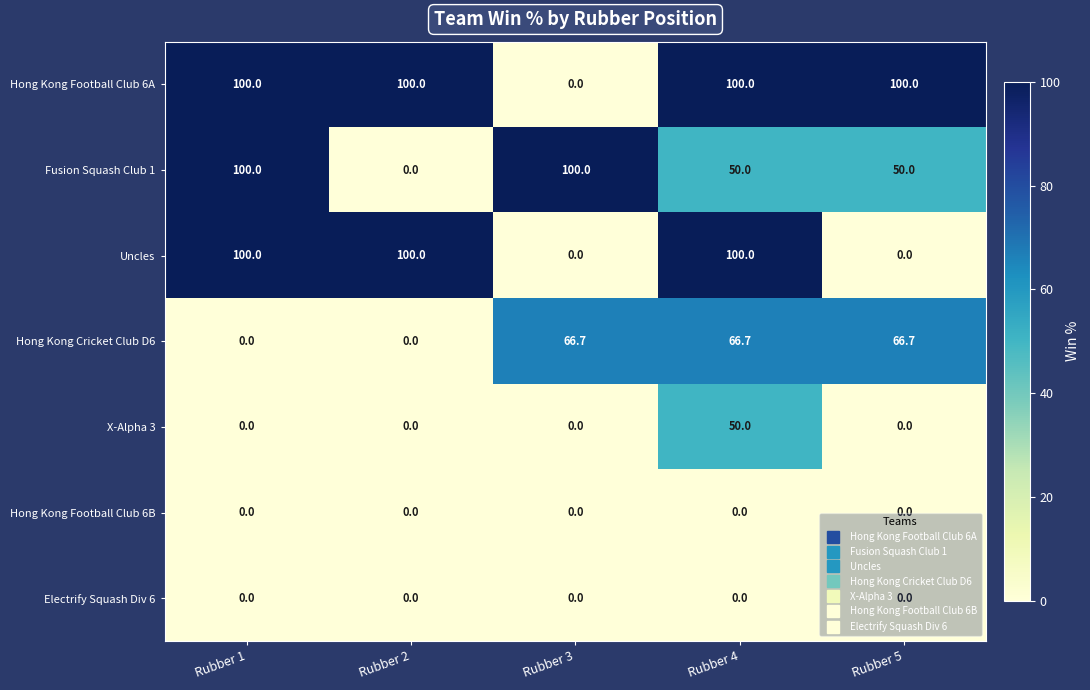

True or false: X-Alpha 3 has a value of -25.2 at Rubber 2.

False